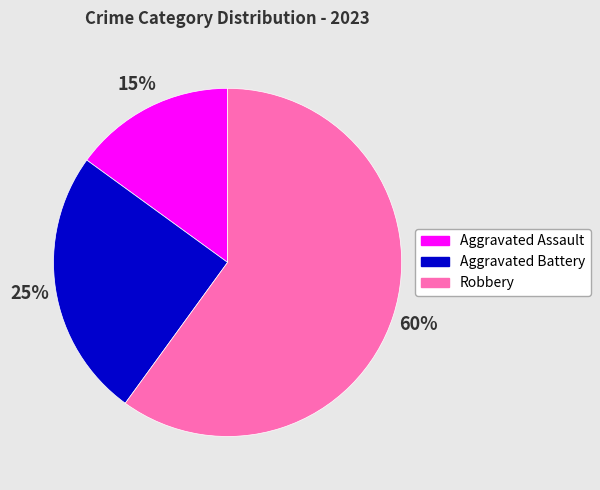

How many segments does this pie chart have?

3